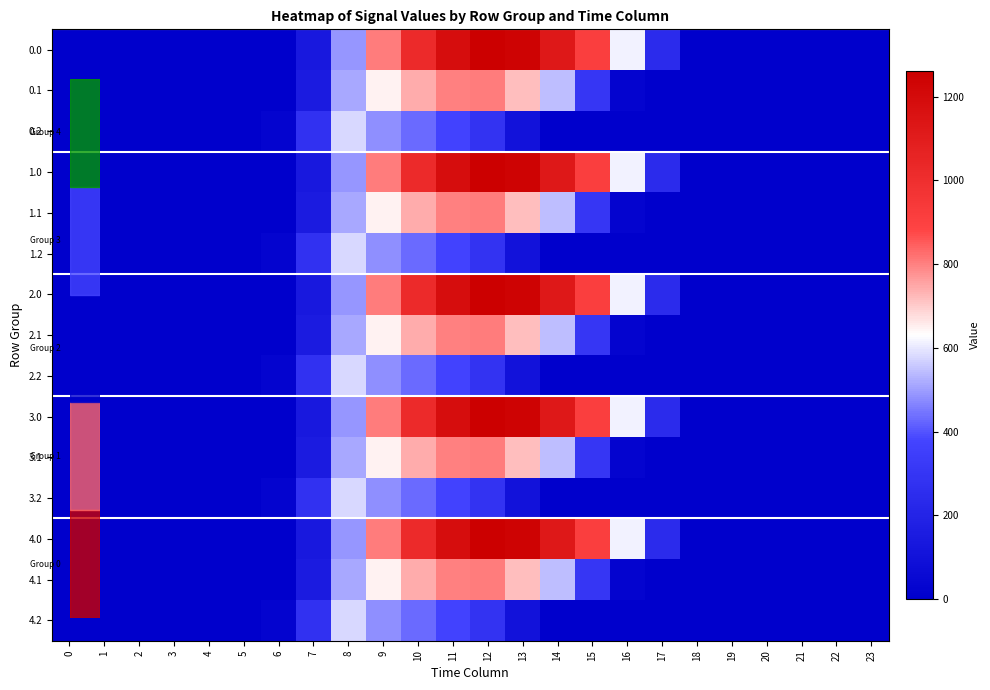

Reading right to left, list all the values displayed in this chart.

0.0: 23=0.0	22=0.0	21=0.0	20=0.0	19=0.0	18=0.0	17=243.5	16=613.0	15=911.8	14=1128.6	13=1237.4	12=1261.6	11=1185.2	10=1023.2	9=804.0	8=489.3	7=134.3	6=0.0	5=0.0	4=0.0	3=0.0	2=0.0	1=0.0	0=0.0
0.1: 23=0.0	22=0.0	21=0.0	20=0.0	19=0.0	18=0.0	17=0.0	16=26.8	15=301.4	14=544.1	13=715.3	12=806.9	11=800.2	10=742.1	9=646.9	8=514.8	7=153.2	6=0.0	5=0.0	4=0.0	3=0.0	2=0.0	1=0.0	0=0.0
0.2: 23=0.0	22=0.0	21=0.0	20=0.0	19=0.0	18=0.0	17=0.0	16=0.0	15=0.0	14=0.0	13=107.8	12=289.5	11=374.4	10=430.5	9=480.7	8=576.6	7=276.9	6=29.3	5=0.0	4=0.0	3=0.0	2=0.0	1=0.0	0=0.0
1.0: 23=0.0	22=0.0	21=0.0	20=0.0	19=0.0	18=0.0	17=243.5	16=613.0	15=911.8	14=1128.6	13=1237.4	12=1261.6	11=1185.2	10=1023.2	9=804.0	8=489.3	7=134.3	6=0.0	5=0.0	4=0.0	3=0.0	2=0.0	1=0.0	0=0.0
1.1: 23=0.0	22=0.0	21=0.0	20=0.0	19=0.0	18=0.0	17=0.0	16=26.8	15=301.4	14=544.1	13=715.3	12=806.9	11=800.2	10=742.1	9=646.9	8=514.8	7=153.2	6=0.0	5=0.0	4=0.0	3=0.0	2=0.0	1=0.0	0=0.0
1.2: 23=0.0	22=0.0	21=0.0	20=0.0	19=0.0	18=0.0	17=0.0	16=0.0	15=0.0	14=0.0	13=107.8	12=289.5	11=374.4	10=430.5	9=480.7	8=576.6	7=276.9	6=29.3	5=0.0	4=0.0	3=0.0	2=0.0	1=0.0	0=0.0
2.0: 23=0.0	22=0.0	21=0.0	20=0.0	19=0.0	18=0.0	17=243.5	16=613.0	15=911.8	14=1128.6	13=1237.4	12=1261.6	11=1185.2	10=1023.2	9=804.0	8=489.3	7=134.3	6=0.0	5=0.0	4=0.0	3=0.0	2=0.0	1=0.0	0=0.0
2.1: 23=0.0	22=0.0	21=0.0	20=0.0	19=0.0	18=0.0	17=0.0	16=26.8	15=301.4	14=544.1	13=715.3	12=806.9	11=800.2	10=742.1	9=646.9	8=514.8	7=153.2	6=0.0	5=0.0	4=0.0	3=0.0	2=0.0	1=0.0	0=0.0
2.2: 23=0.0	22=0.0	21=0.0	20=0.0	19=0.0	18=0.0	17=0.0	16=0.0	15=0.0	14=0.0	13=107.8	12=289.5	11=374.4	10=430.5	9=480.7	8=576.6	7=276.9	6=29.3	5=0.0	4=0.0	3=0.0	2=0.0	1=0.0	0=0.0
3.0: 23=0.0	22=0.0	21=0.0	20=0.0	19=0.0	18=0.0	17=243.5	16=613.0	15=911.8	14=1128.6	13=1237.4	12=1261.6	11=1185.2	10=1023.2	9=804.0	8=489.3	7=134.3	6=0.0	5=0.0	4=0.0	3=0.0	2=0.0	1=0.0	0=0.0
3.1: 23=0.0	22=0.0	21=0.0	20=0.0	19=0.0	18=0.0	17=0.0	16=26.8	15=301.4	14=544.1	13=715.3	12=806.9	11=800.2	10=742.1	9=646.9	8=514.8	7=153.2	6=0.0	5=0.0	4=0.0	3=0.0	2=0.0	1=0.0	0=0.0
3.2: 23=0.0	22=0.0	21=0.0	20=0.0	19=0.0	18=0.0	17=0.0	16=0.0	15=0.0	14=0.0	13=107.8	12=289.5	11=374.4	10=430.5	9=480.7	8=576.6	7=276.9	6=29.3	5=0.0	4=0.0	3=0.0	2=0.0	1=0.0	0=0.0
4.0: 23=0.0	22=0.0	21=0.0	20=0.0	19=0.0	18=0.0	17=243.5	16=613.0	15=911.8	14=1128.6	13=1237.4	12=1261.6	11=1185.2	10=1023.2	9=804.0	8=489.3	7=134.3	6=0.0	5=0.0	4=0.0	3=0.0	2=0.0	1=0.0	0=0.0
4.1: 23=0.0	22=0.0	21=0.0	20=0.0	19=0.0	18=0.0	17=0.0	16=26.8	15=301.4	14=544.1	13=715.3	12=806.9	11=800.2	10=742.1	9=646.9	8=514.8	7=153.2	6=0.0	5=0.0	4=0.0	3=0.0	2=0.0	1=0.0	0=0.0
4.2: 23=0.0	22=0.0	21=0.0	20=0.0	19=0.0	18=0.0	17=0.0	16=0.0	15=0.0	14=0.0	13=107.8	12=289.5	11=374.4	10=430.5	9=480.7	8=576.6	7=276.9	6=29.3	5=0.0	4=0.0	3=0.0	2=0.0	1=0.0	0=0.0